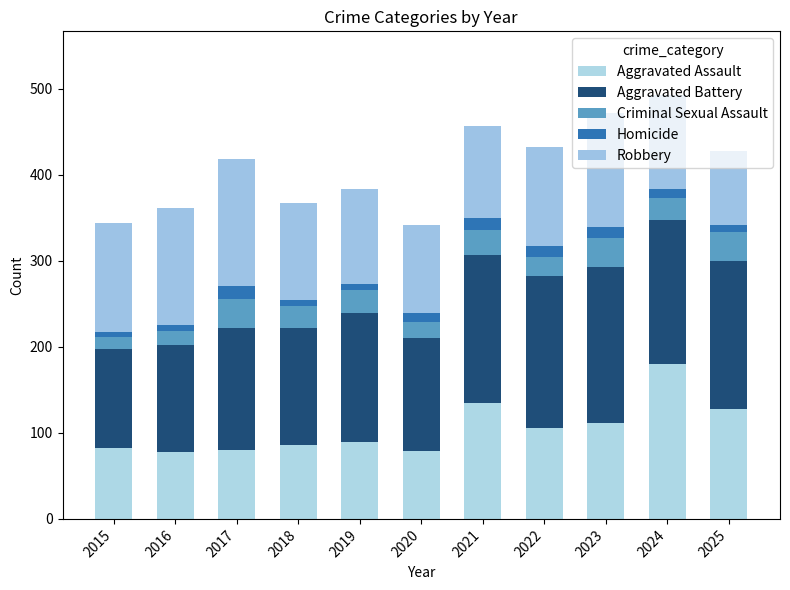

True or false: Criminal Sexual Assault has a value of 18 at 2015.

False